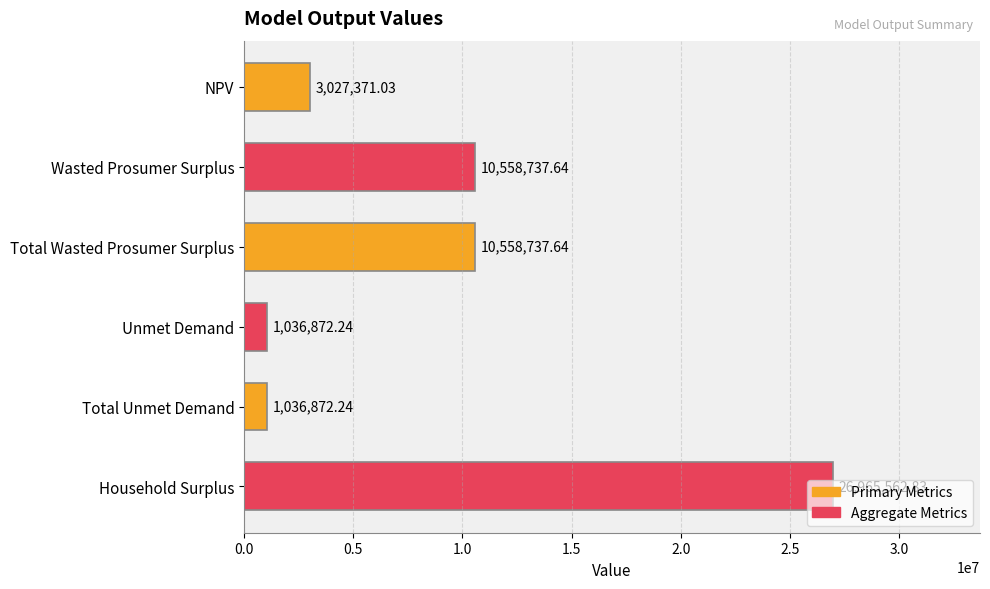

What is the label of the 1st bar from the top?

NPV